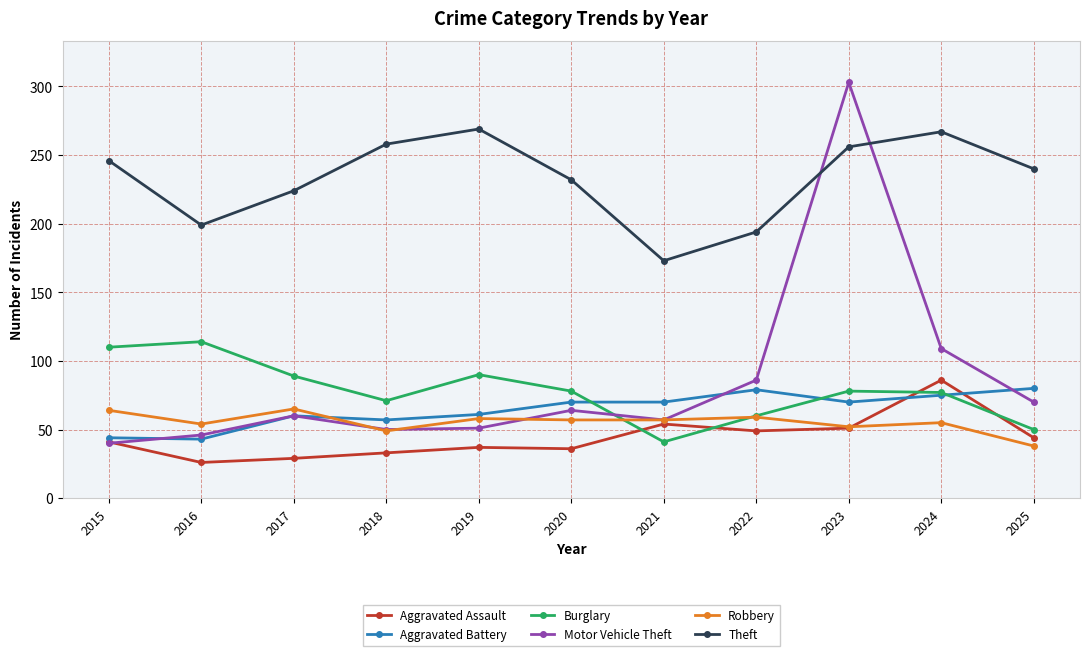

What is the minimum value shown in the chart?

26